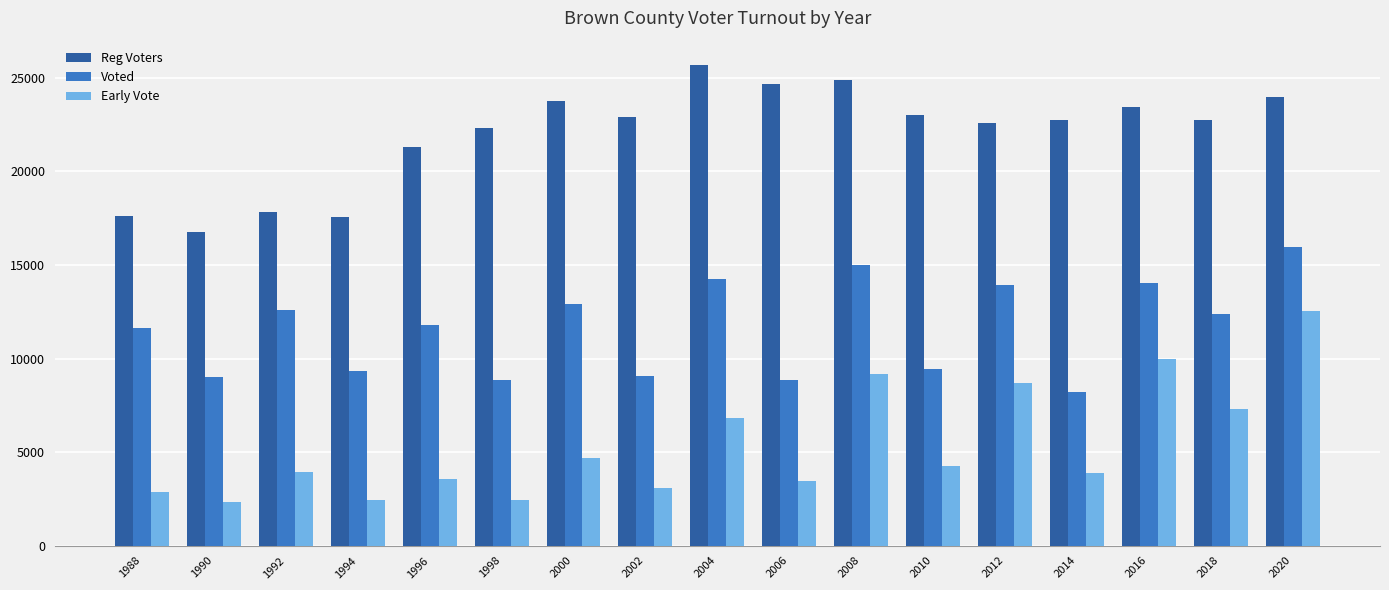

What are all the series names shown in the legend?

Reg Voters, Voted, Early Vote